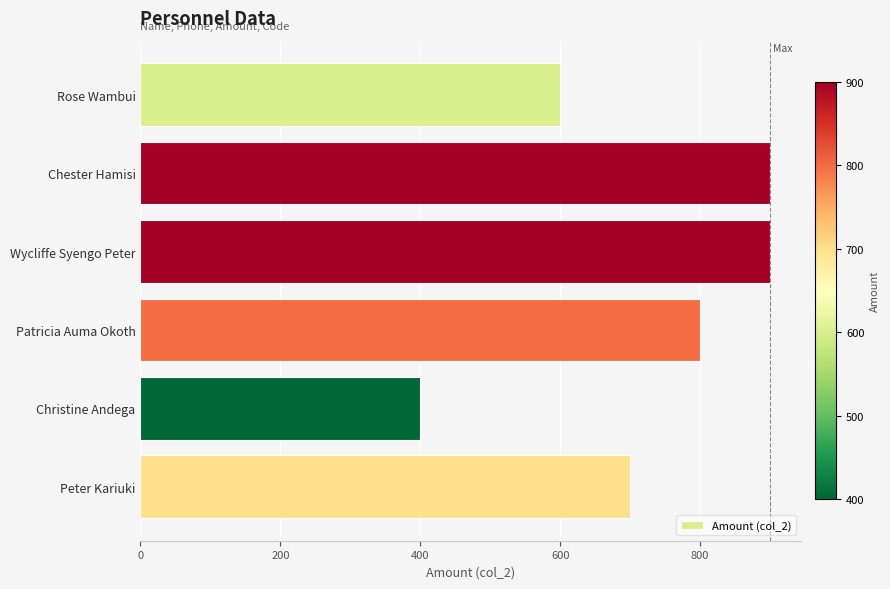

Reading top to bottom, list all the values displayed in this chart.

600	900	900	800	400	700